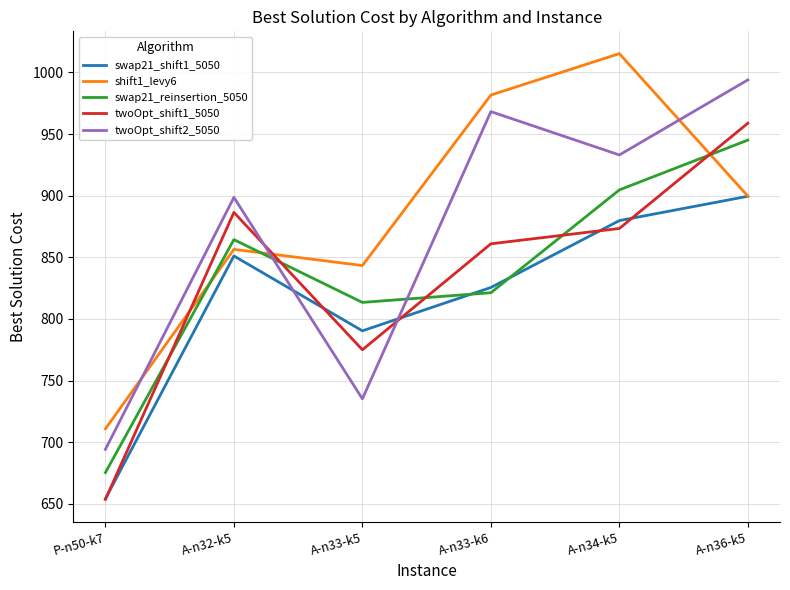

How many distinct data groups are displayed?

5